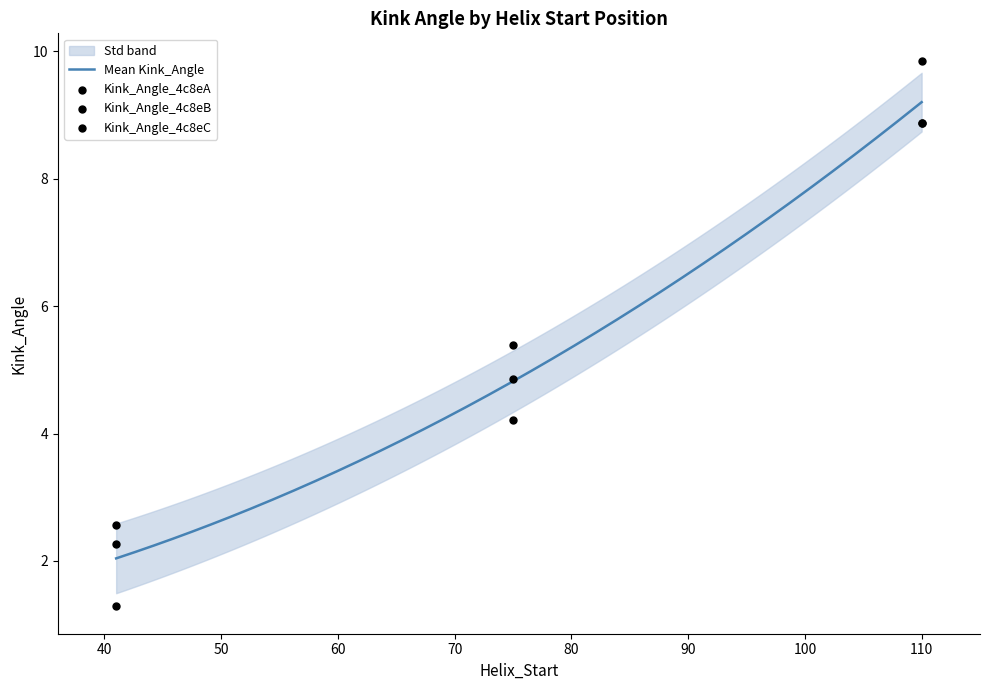

At how many categories does at least one series exceed 2?

3